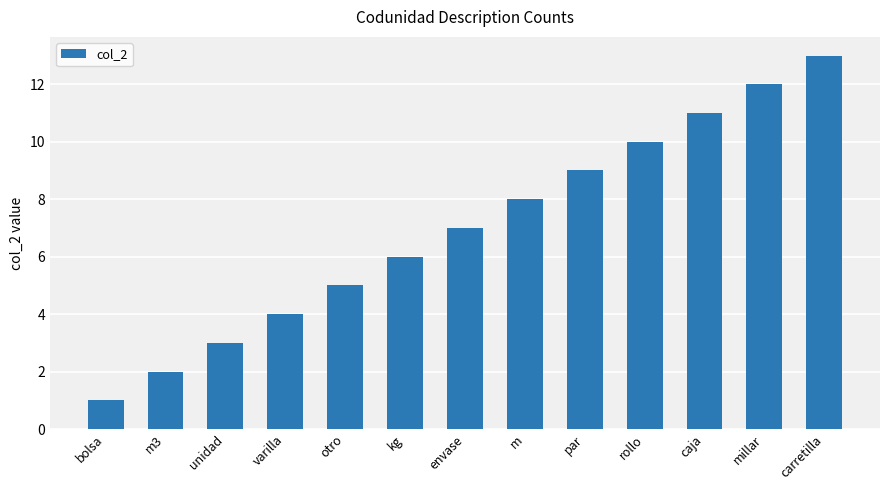

At which label is the value closest to 7?

envase